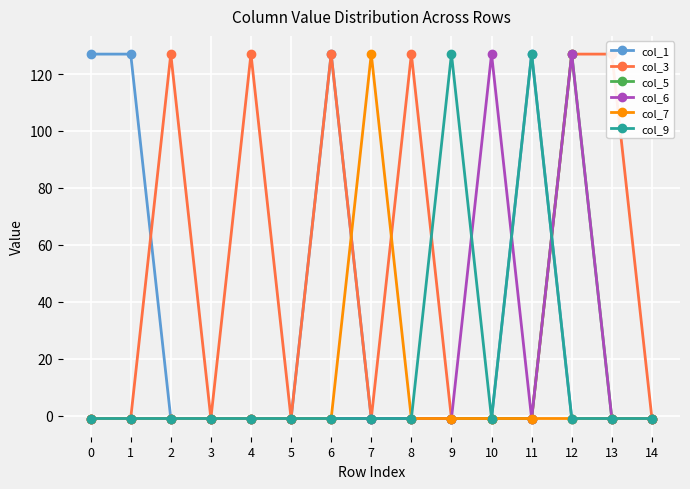

In col_3, how many points are lower than both neighbors (excluding endpoints)?

3